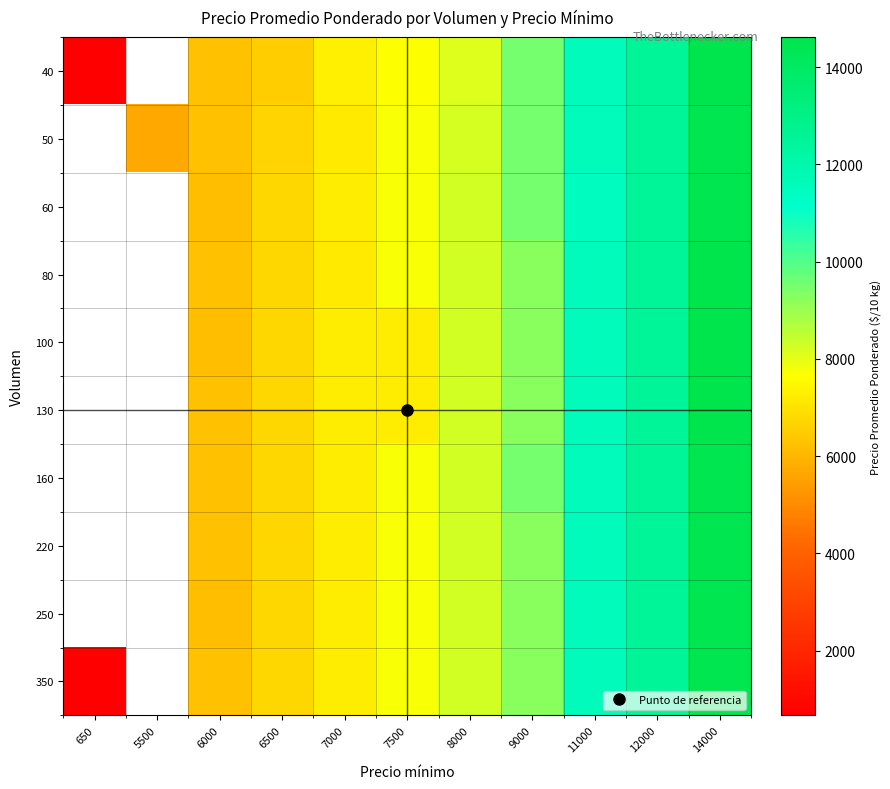

Which has a higher value, 5500 or 11000?

11000